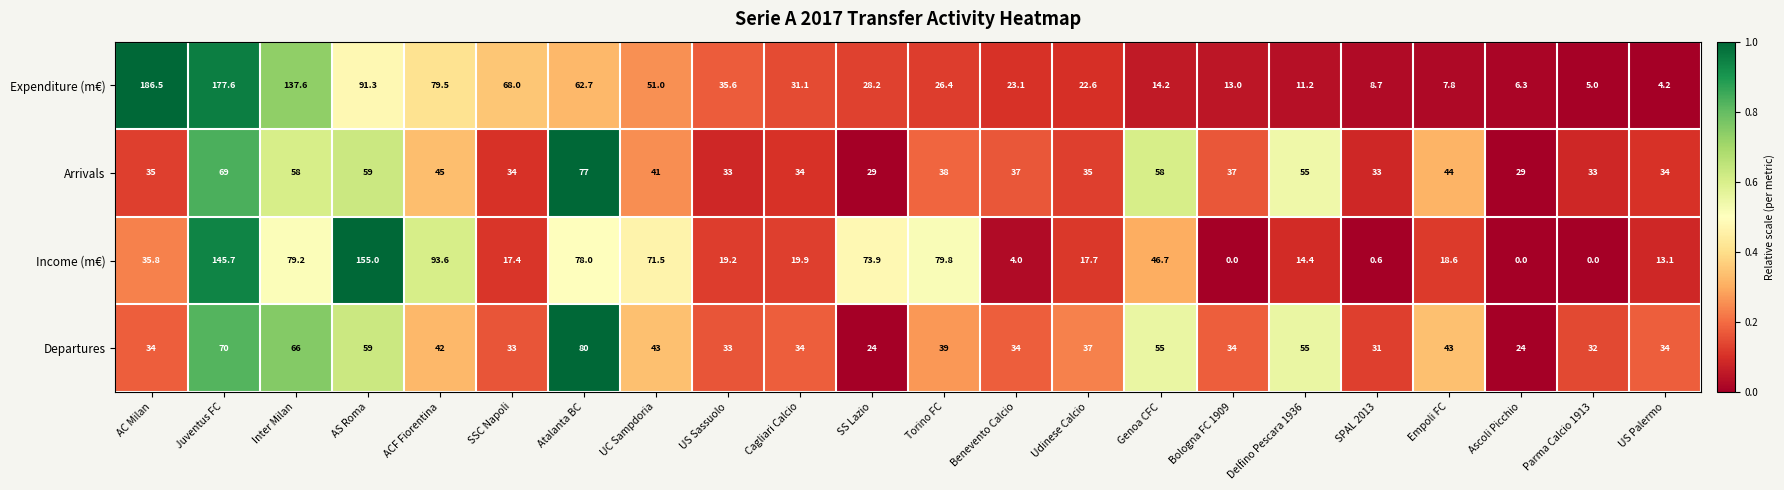

How many series are shown in this chart?

4